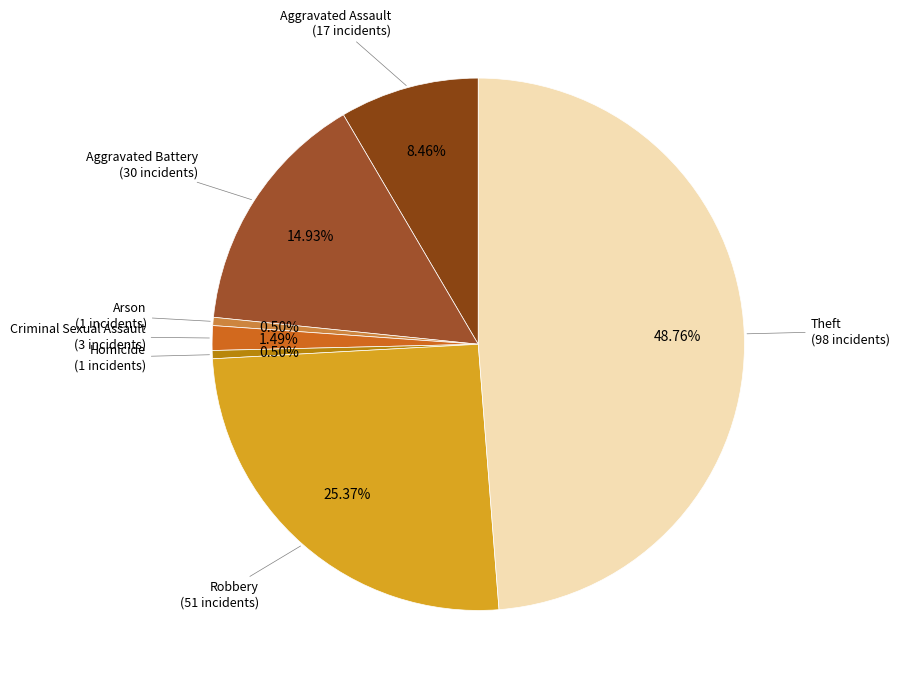

How many segments does this pie chart have?

7